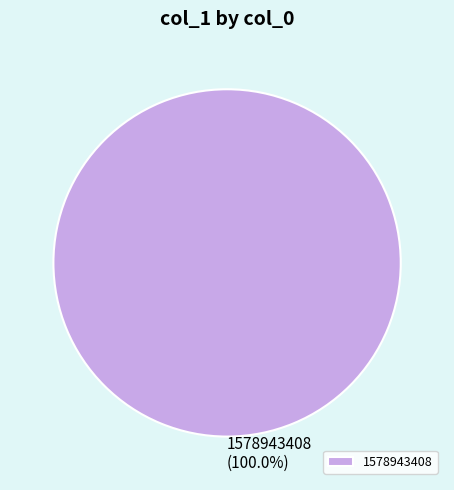

Rank the categories by value from highest to lowest.

1578943408